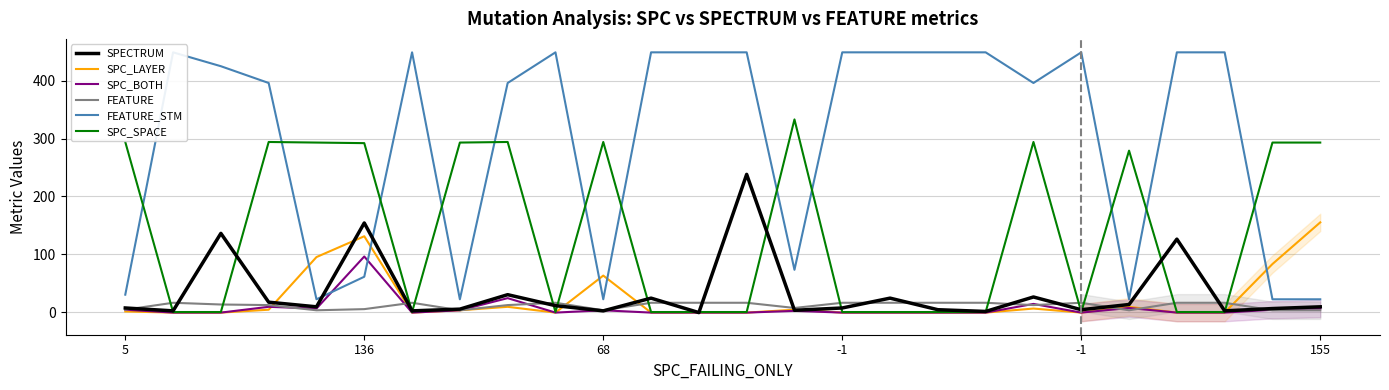

Which series has the widest spread of values?

FEATURE_STM